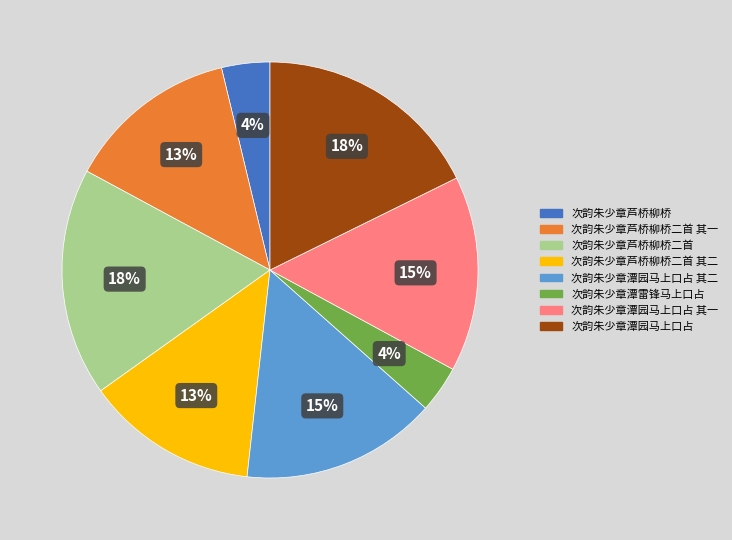

Do 次韵朱少章潭雷锋马上口占 and 次韵朱少章潭园马上口占 其二 together represent more than half of the pie?

No